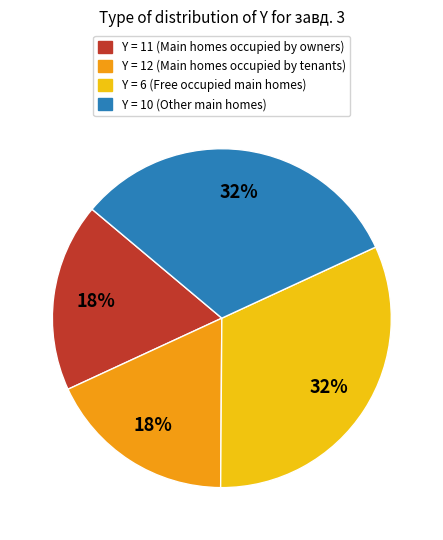

What percentage is the Y = 10 (Other main homes) slice, to the nearest percent?

32%